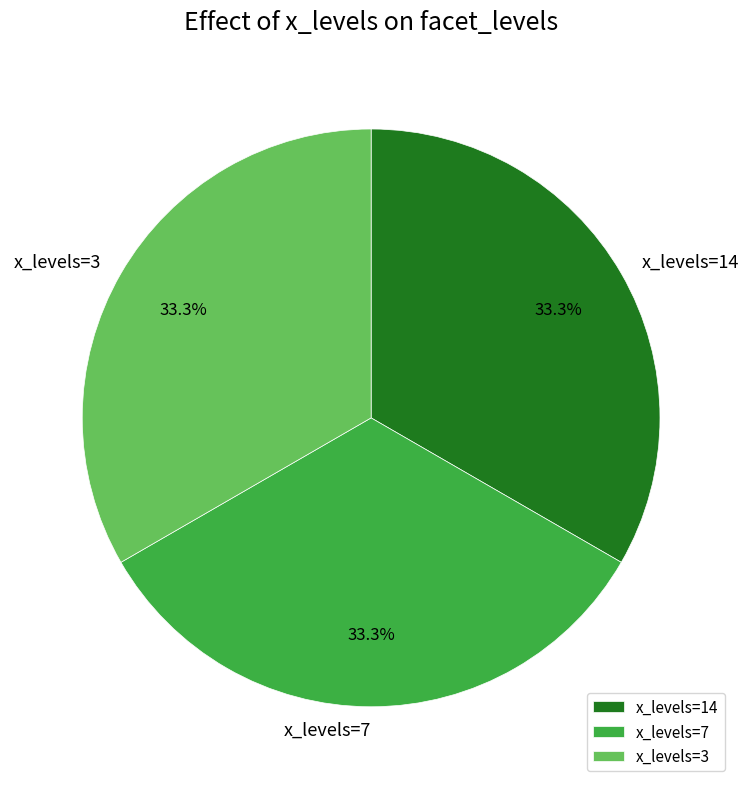

To the nearest percent, what is the average slice percentage?

33%